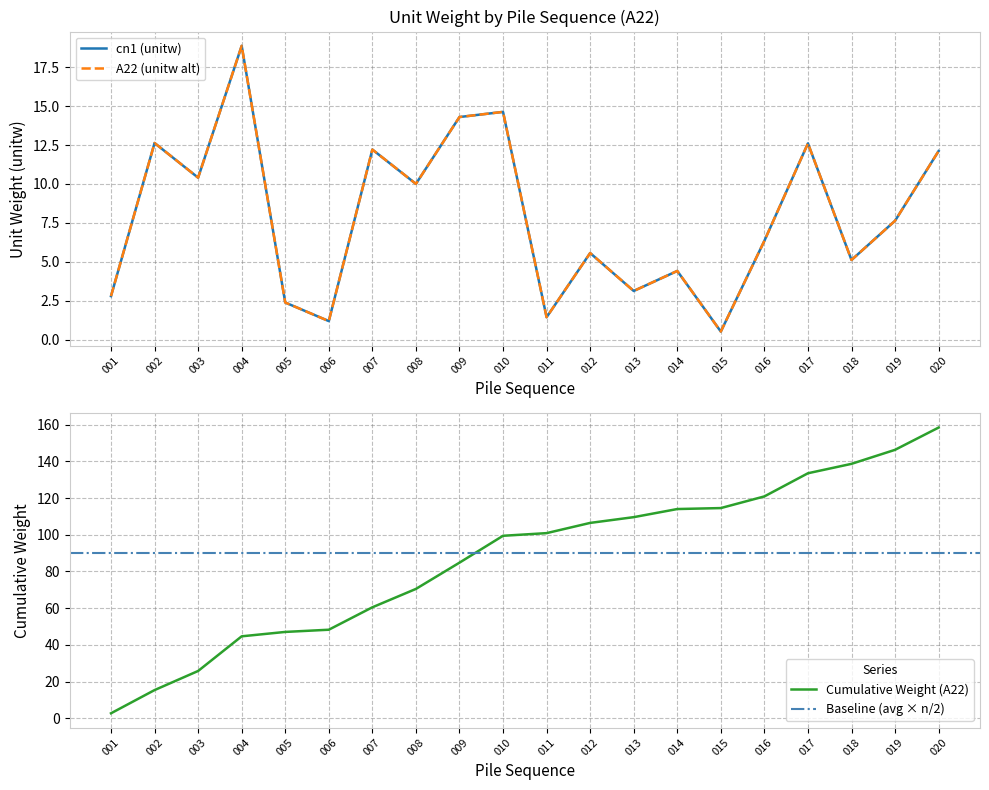

Which series has the largest range (max minus min)?

A22_cumsum